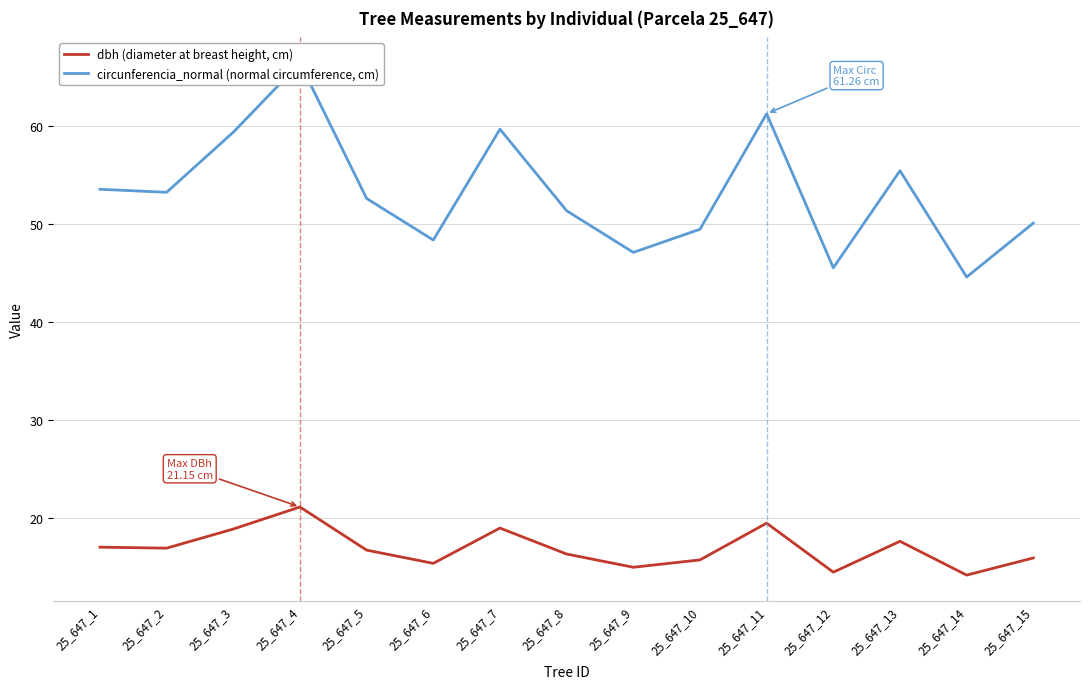

Rank the categories by dbh (diameter at breast height, cm) value from highest to lowest.

25_647_4, 25_647_11, 25_647_7, 25_647_3, 25_647_13, 25_647_1, 25_647_2, 25_647_5, 25_647_8, 25_647_15, 25_647_10, 25_647_6, 25_647_9, 25_647_12, 25_647_14